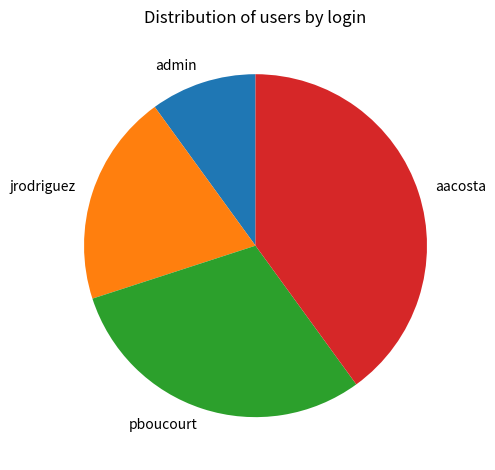

How many slices are in this pie chart?

4